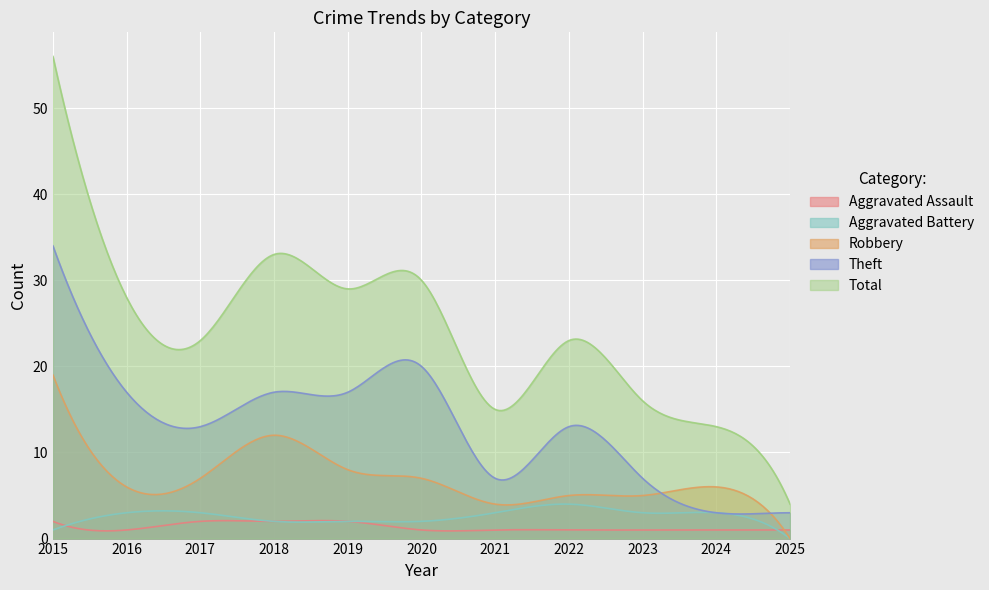

Reading left to right, transcribe all the data shown in this chart.

Aggravated Assault: 2015=2	2016=1	2017=2	2018=2	2019=2	2020=1	2021=1	2022=1	2023=1	2024=1	2025=1
Aggravated Battery: 2015=1	2016=3	2017=3	2018=2	2019=2	2020=2	2021=3	2022=4	2023=3	2024=3	2025=0
Robbery: 2015=19	2016=6	2017=7	2018=12	2019=8	2020=7	2021=4	2022=5	2023=5	2024=6	2025=0
Theft: 2015=34	2016=17	2017=13	2018=17	2019=17	2020=20	2021=7	2022=13	2023=7	2024=3	2025=3
Total: 2015=56	2016=28	2017=23	2018=33	2019=29	2020=30	2021=15	2022=23	2023=16	2024=13	2025=4